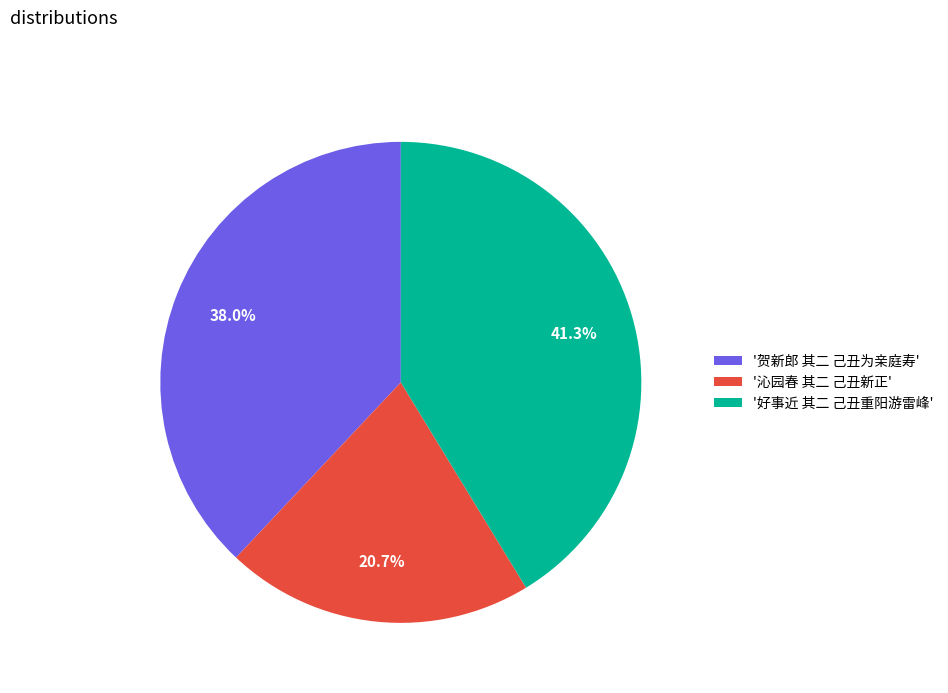

Rank the categories by value from lowest to highest.

'沁园春 其二 己丑新正', '贺新郎 其二 己丑为亲庭寿', '好事近 其二 己丑重阳游雷峰'